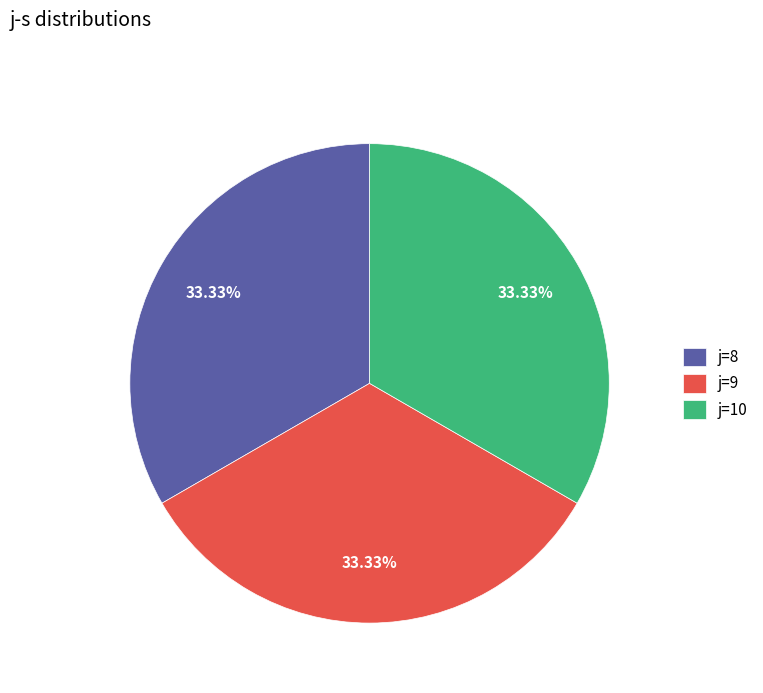

What is the ratio of the value at j=9 to the value at j=8?

1.0